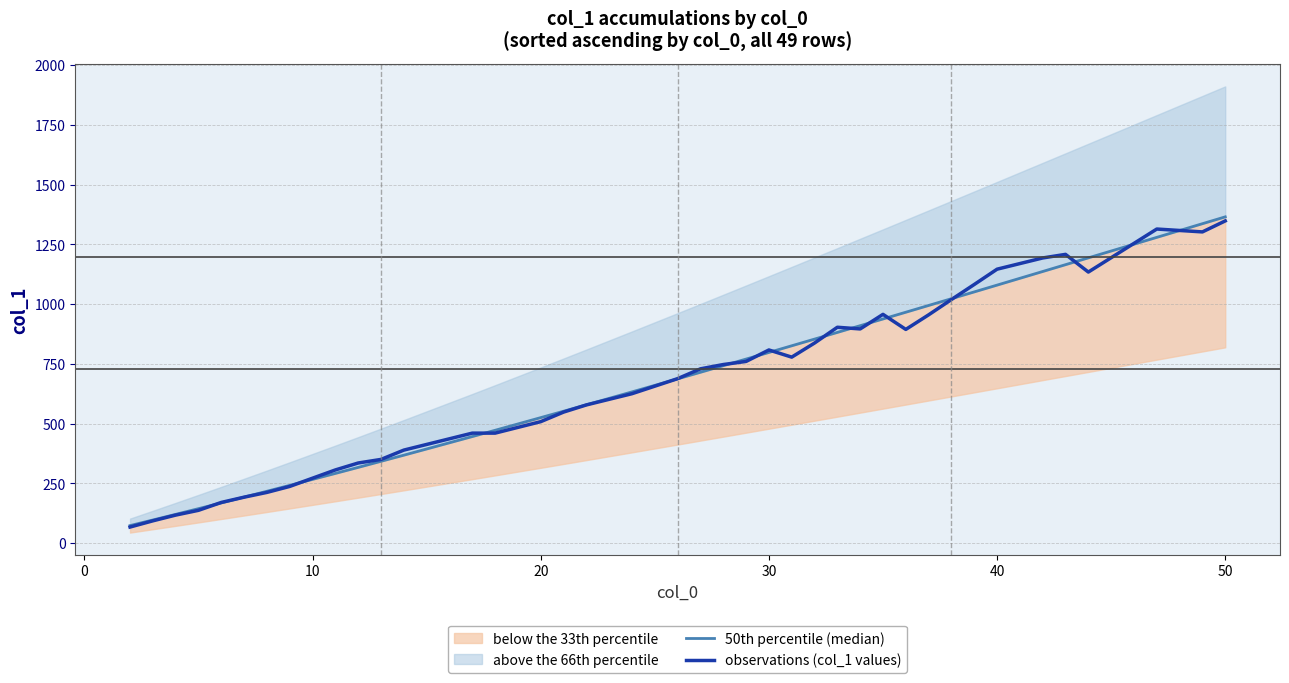

What is the minimum value for observations (col_1 values)?

67